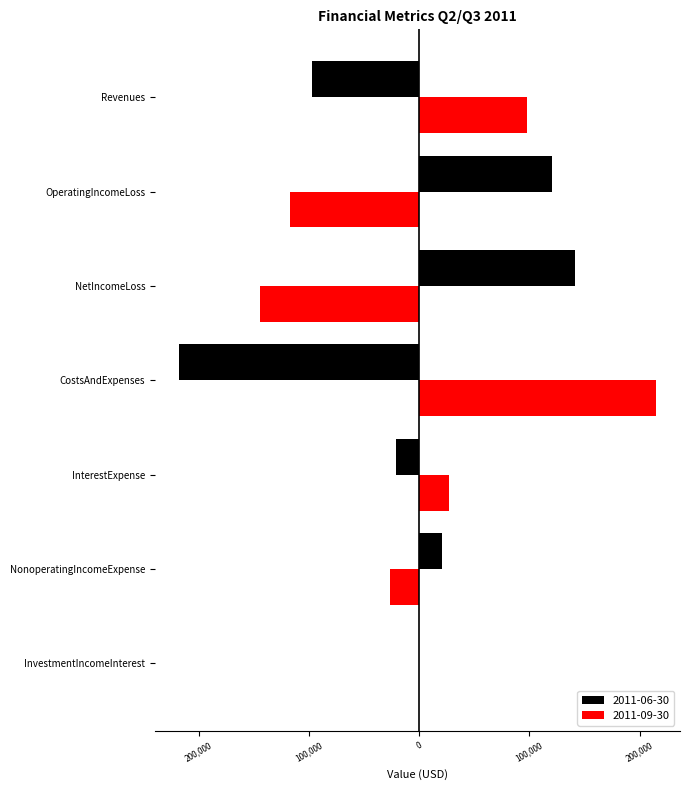

What is the total value across all series at InterestExpense?

5669